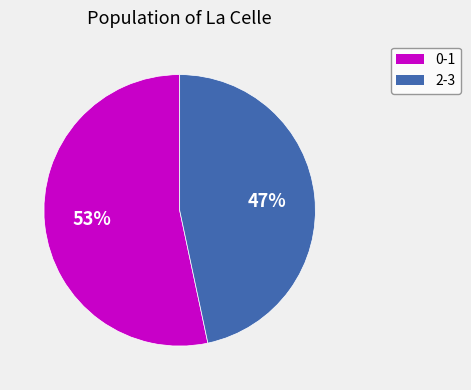

Is there a majority slice in this chart?

Yes